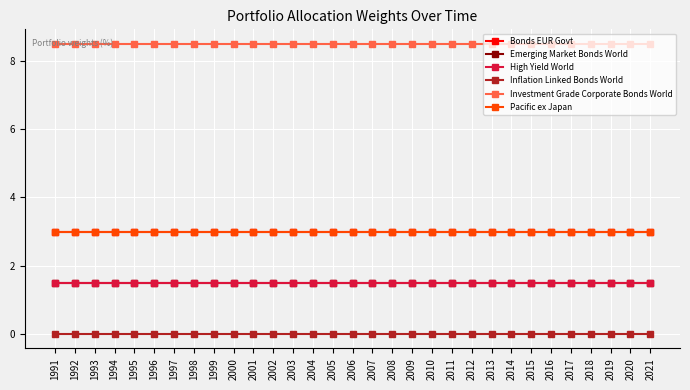

The Emerging Market Bonds World series shows 1.5 at 1996. True or false?

True